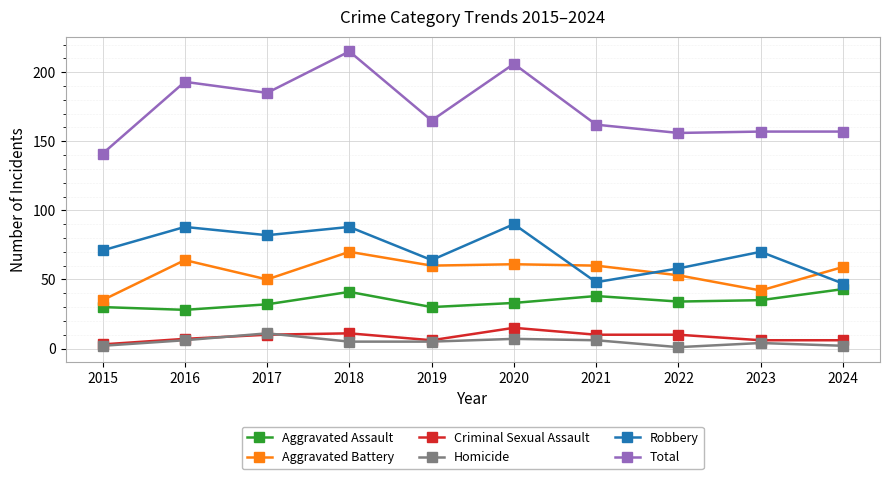

True or false: Robbery has a value of 99 at 2023.

False